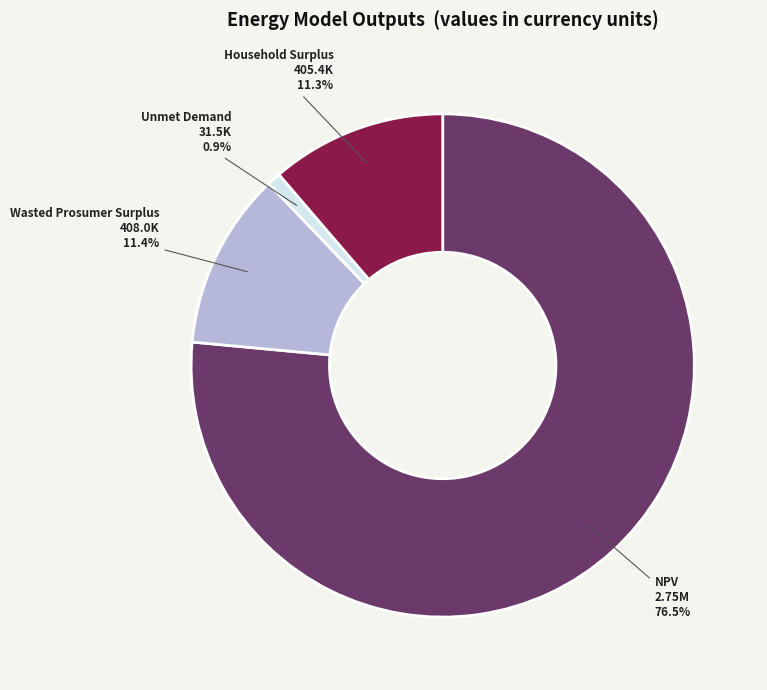

How much of the chart is everything except Unmet Demand?

99.1%